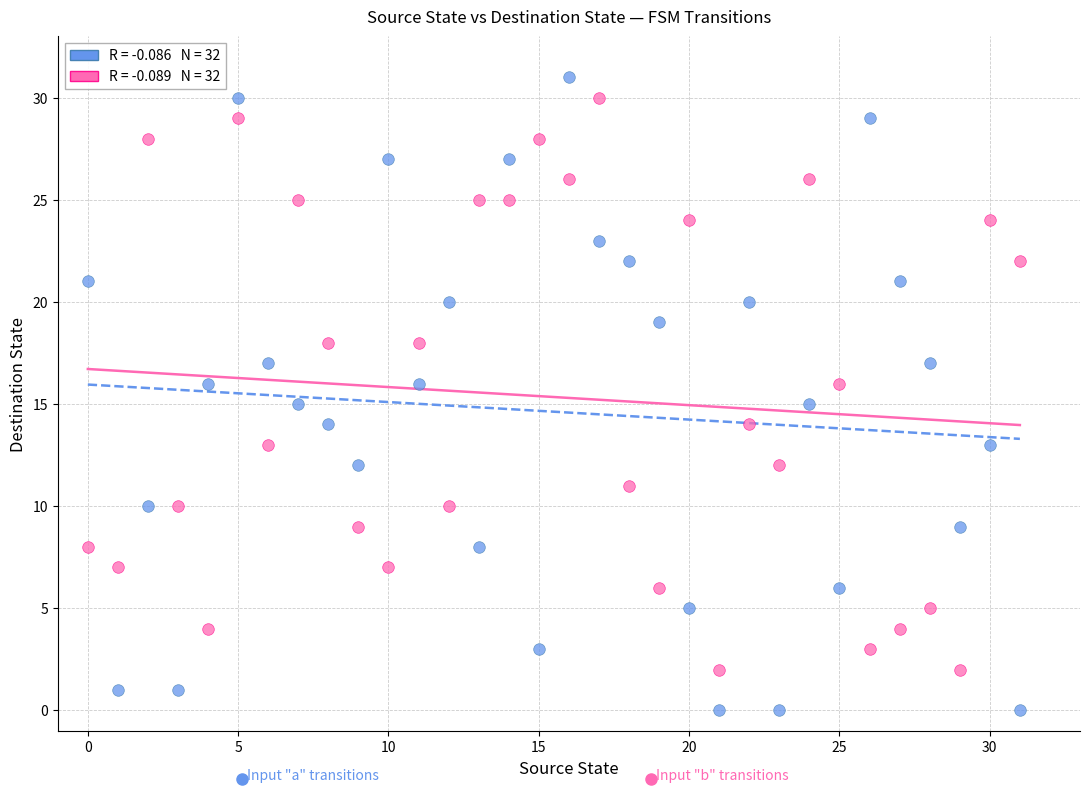

Across all data points, what is the range of Y values (max minus min)?

31